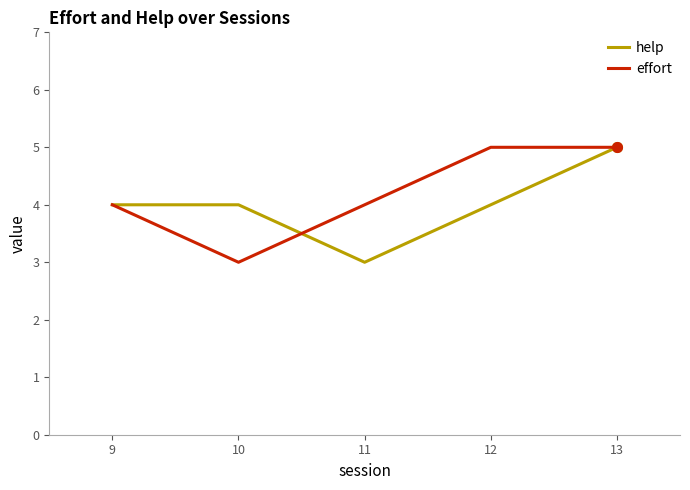

Which series changed the most between 9 and 11?

help